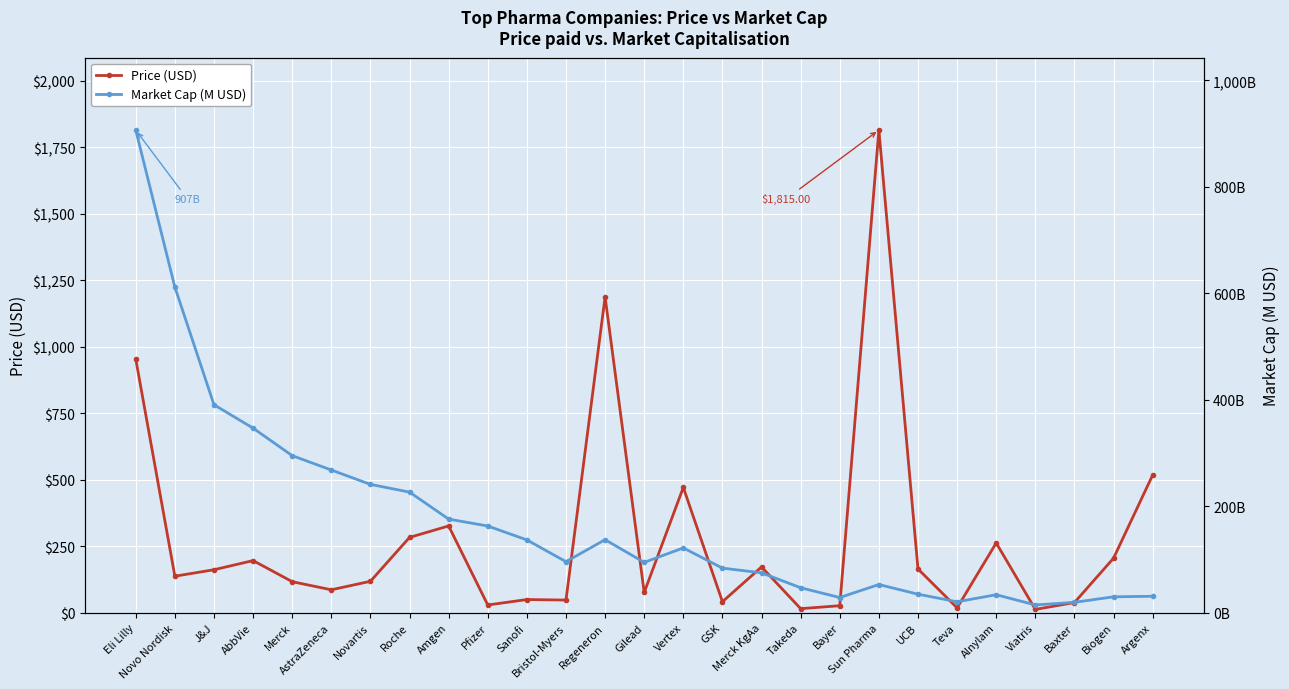

Is it true that Market Cap (M USD) equals 162747.0 at Pfizer?

True